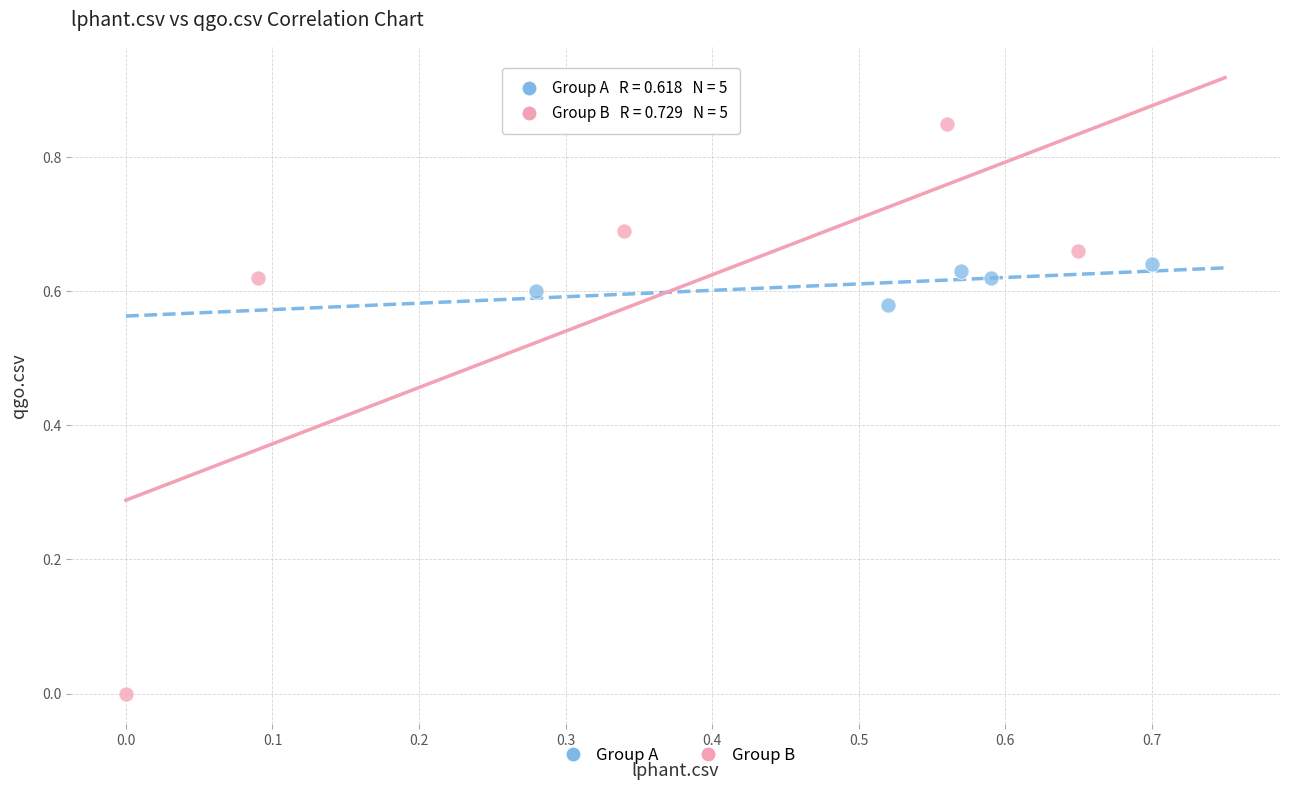

Which series contains the lowest Y value?

Group B